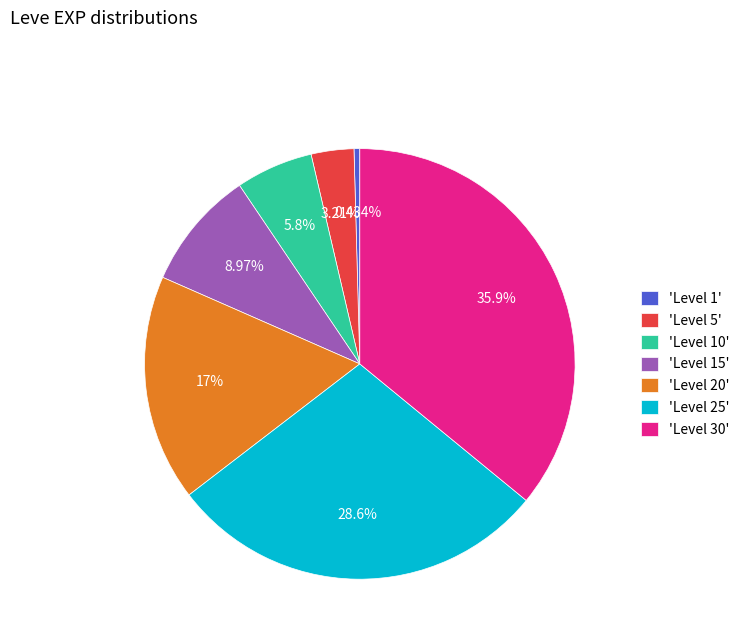

Between 'Level 5' and 'Level 25', which is larger?

'Level 25'